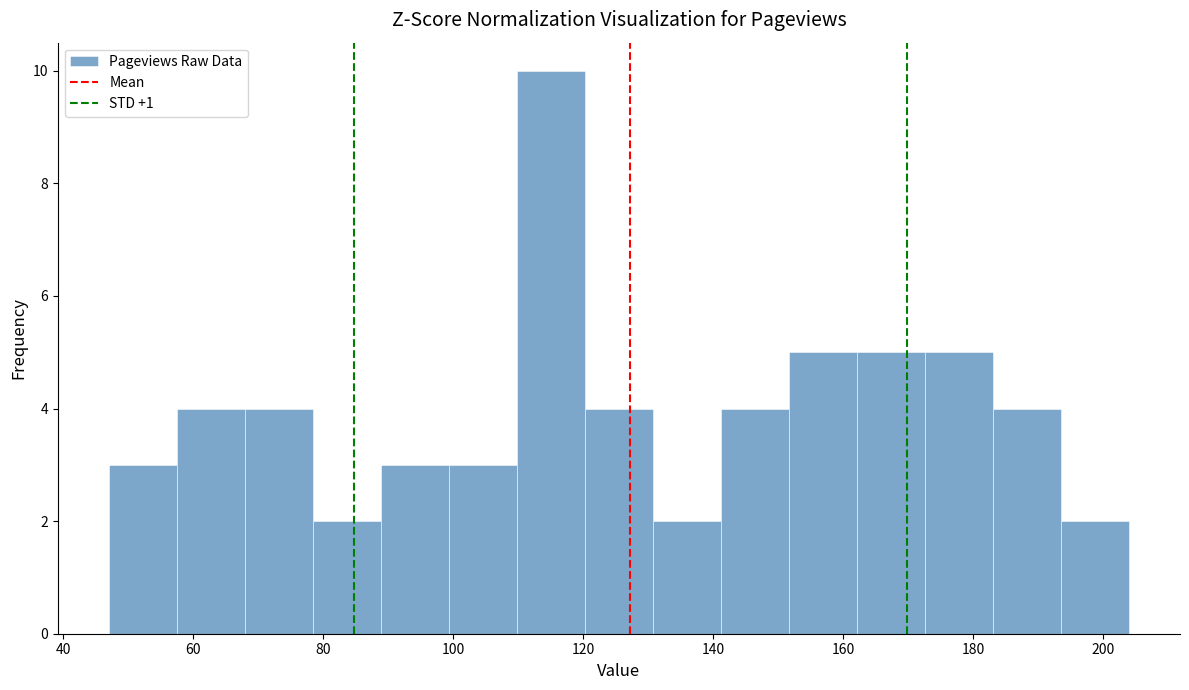

Reading left to right, transcribe this chart: for each bar, give the range it covers on the x-axis and its height. Neither the bar edges nor the heights are printed on the chart, so give them approximately, as read against the axes.

48 to 58: 3
58 to 68: 4
68 to 78: 4
78 to 88: 2
88 to 100: 3
100 to 110: 3
110 to 120: 10
120 to 130: 4
130 to 142: 2
142 to 152: 4
152 to 162: 5
162 to 172: 5
172 to 184: 5
184 to 194: 4
194 to 204: 2